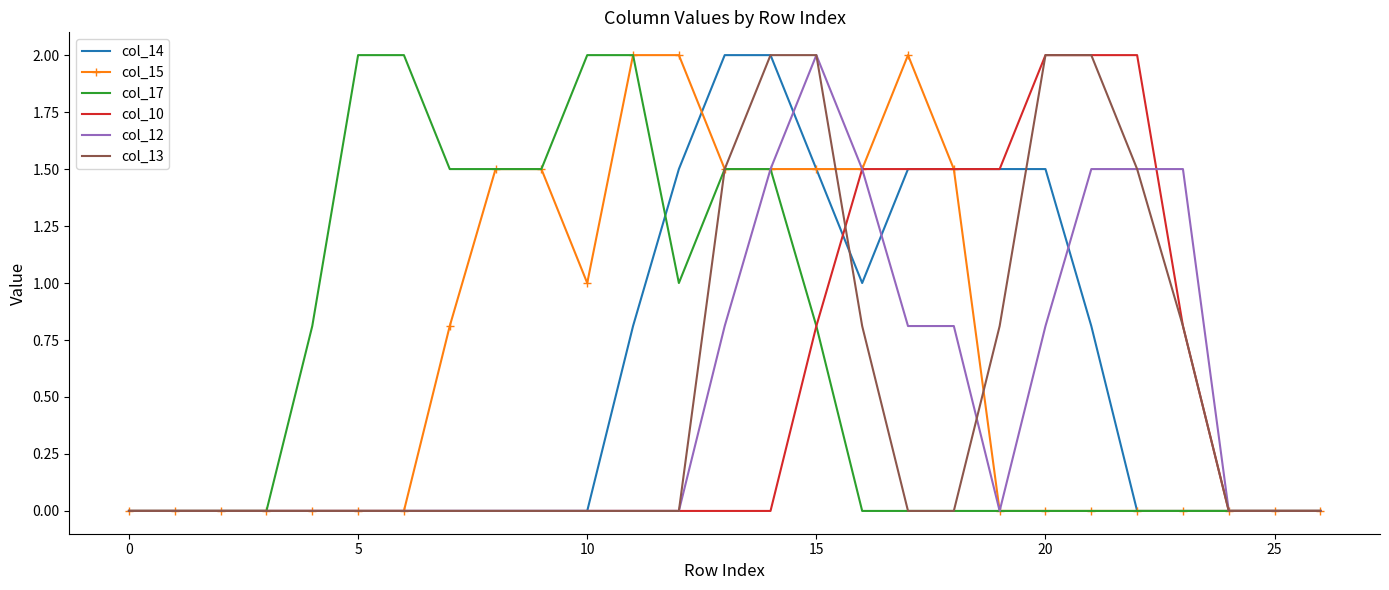

What is the maximum value shown in the chart?

2.0